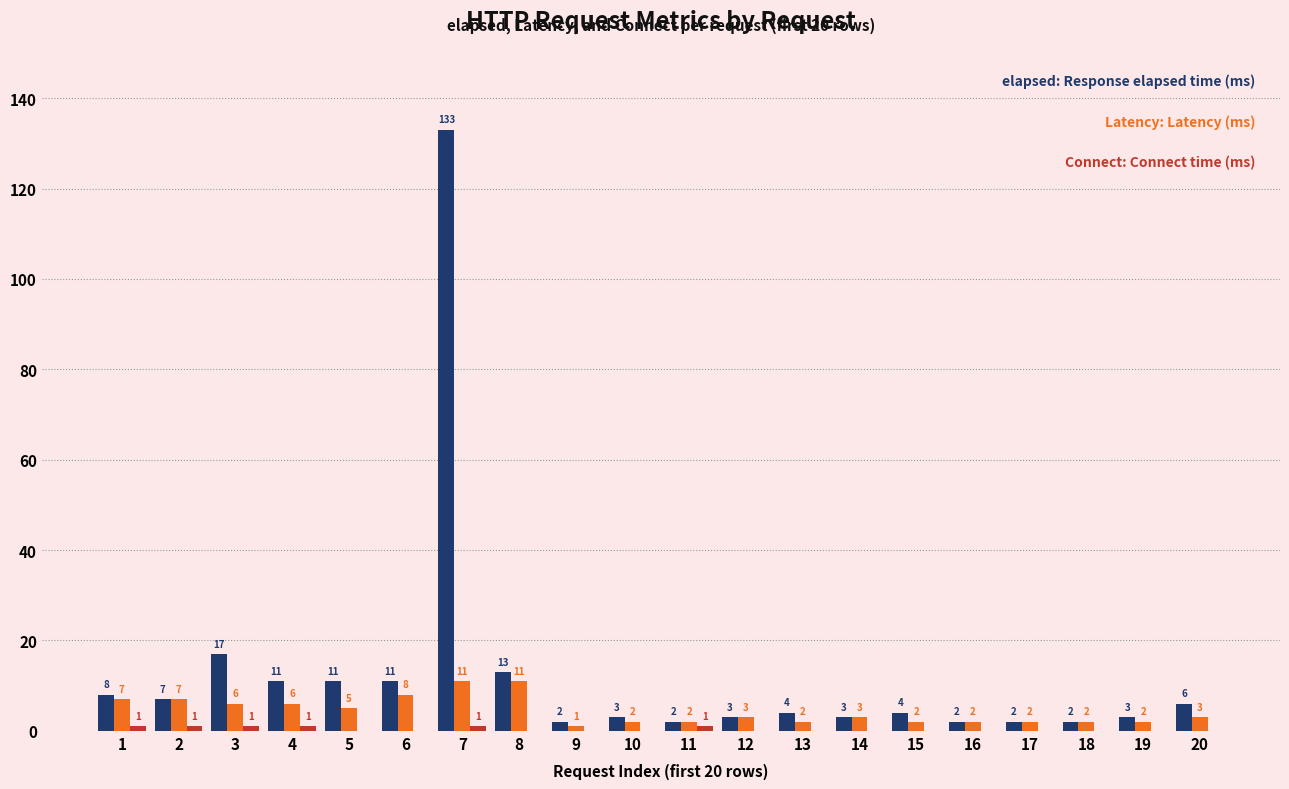

What is the total value across all series at 9?

3